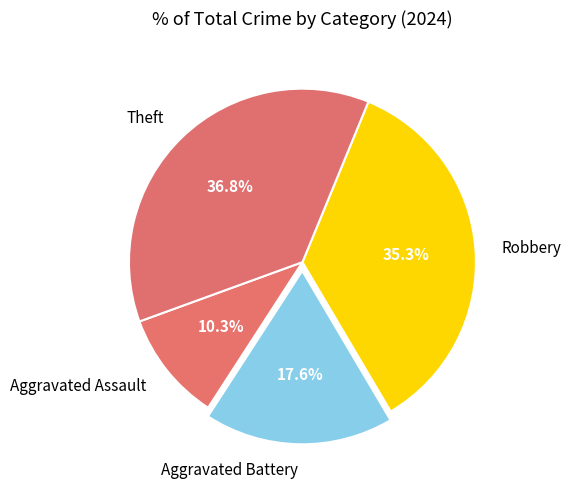

True or false: Robbery accounts for 44% of the total.

False